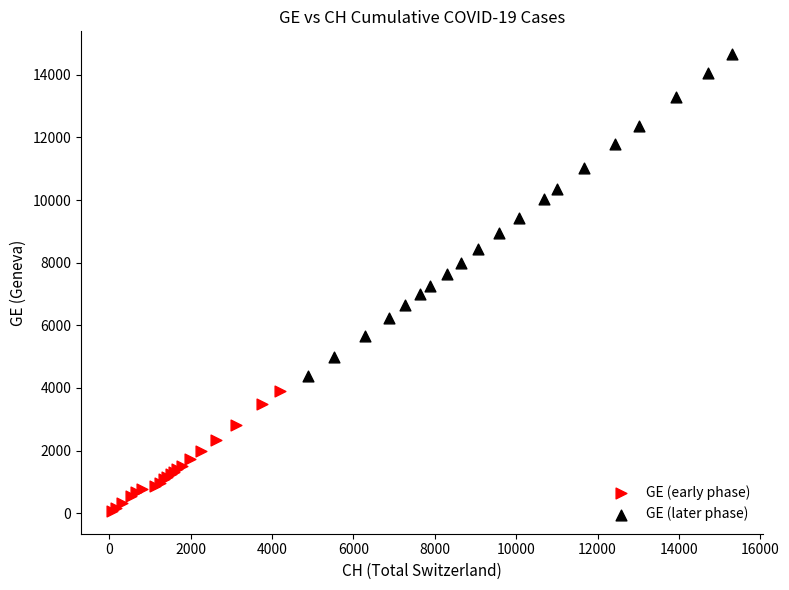

Which series contains the lowest Y value?

GE (early phase)